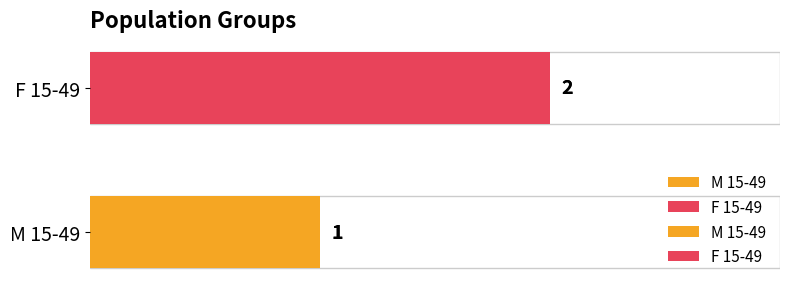

Reading left to right, transcribe all the data shown in this chart.

M 15-49=1	F 15-49=2